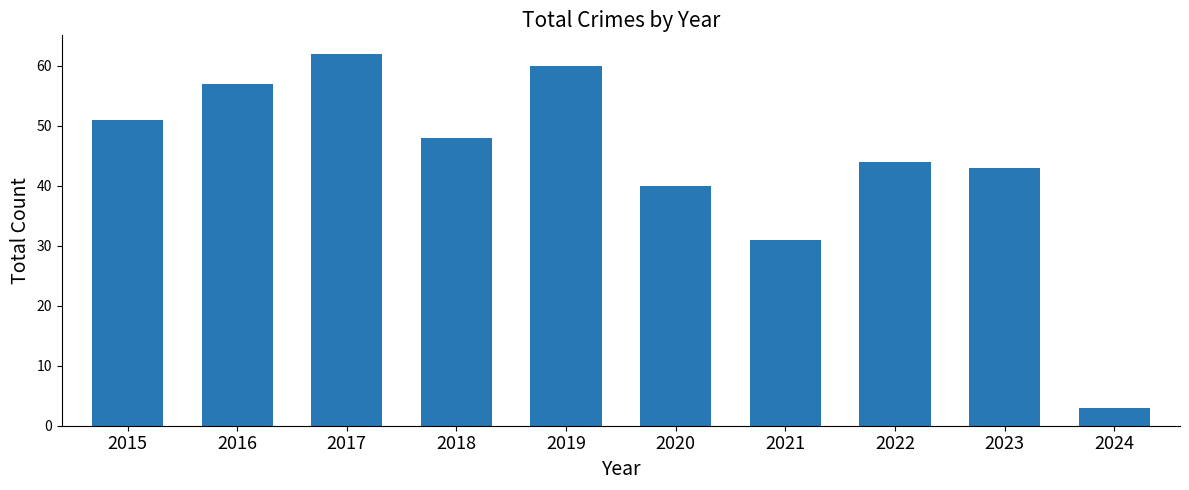

How many categories are shown in the chart?

10